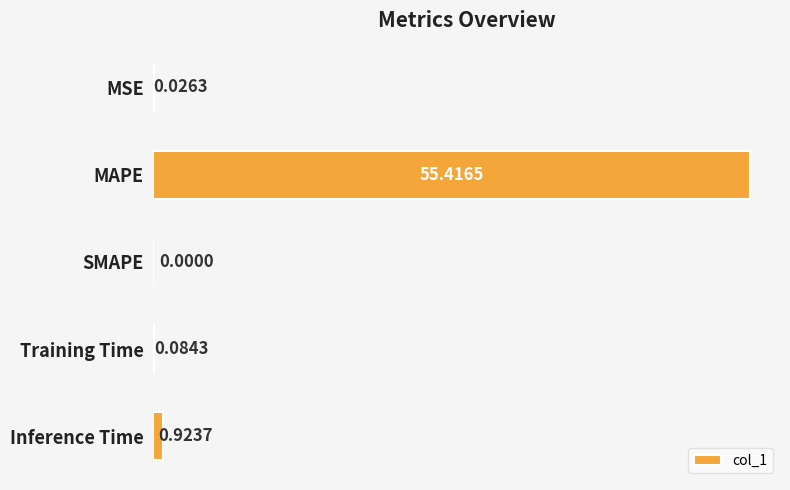

Are the bars horizontal?

Yes